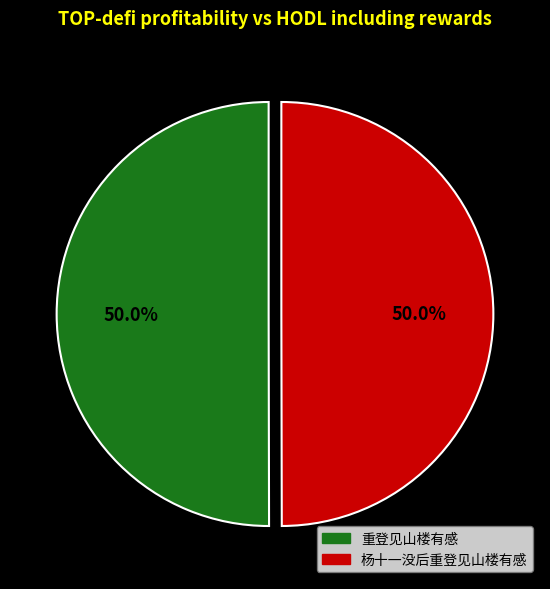

Approximately how many times larger is the value at 杨十一没后重登见山楼有感 compared to 重登见山楼有感?

1.0